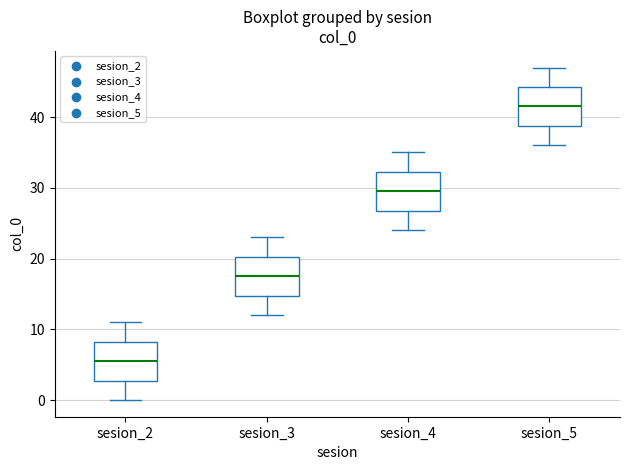

Reading left to right, transcribe this box plot: for each box, give where its median line is, the range the box spans, and where its two whiskers end, as read against the y-axis. The values are not printed on the chart, so give them approximately, as read against the axis.

sesion_2: median 6, box 3 to 8, whiskers 0 to 11
sesion_3: median 18, box 15 to 20, whiskers 12 to 23
sesion_4: median 30, box 27 to 32, whiskers 24 to 35
sesion_5: median 42, box 39 to 44, whiskers 36 to 47